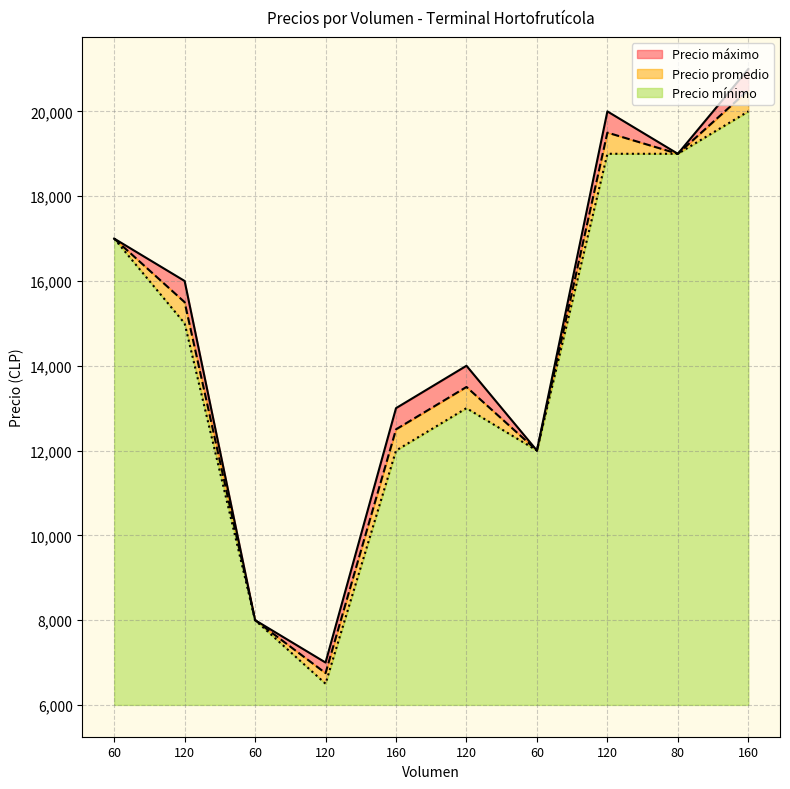

Does the chart have visible grid lines?

Yes